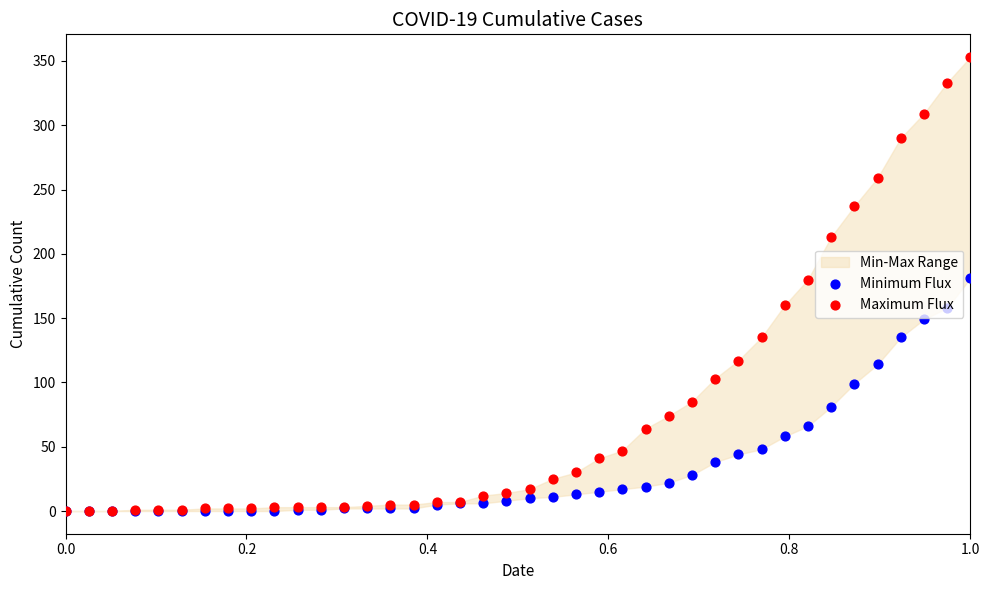

Which series reaches the maximum Y coordinate?

Maximum Flux